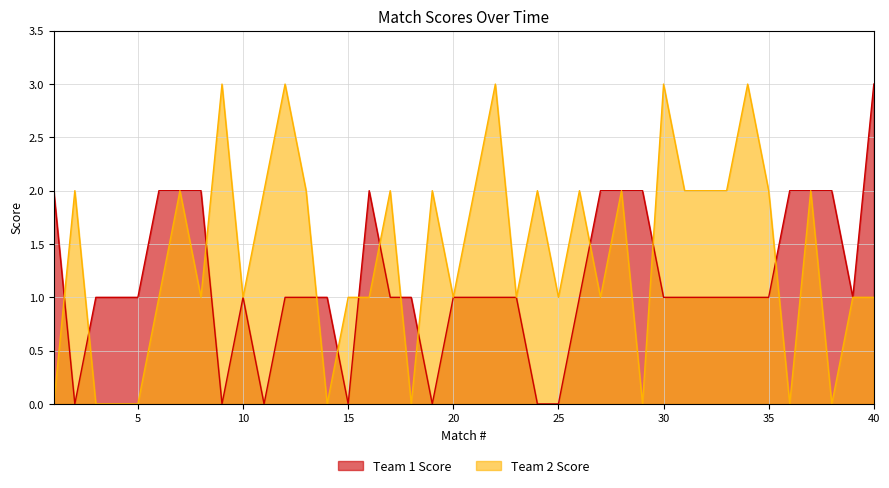

At how many categories does at least one series exceed 0?

40